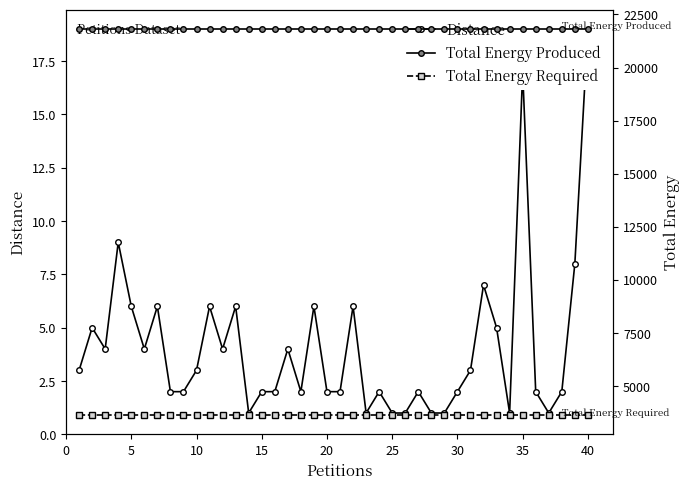

Is it true that Total Energy Required equals 3635 at 40?

True